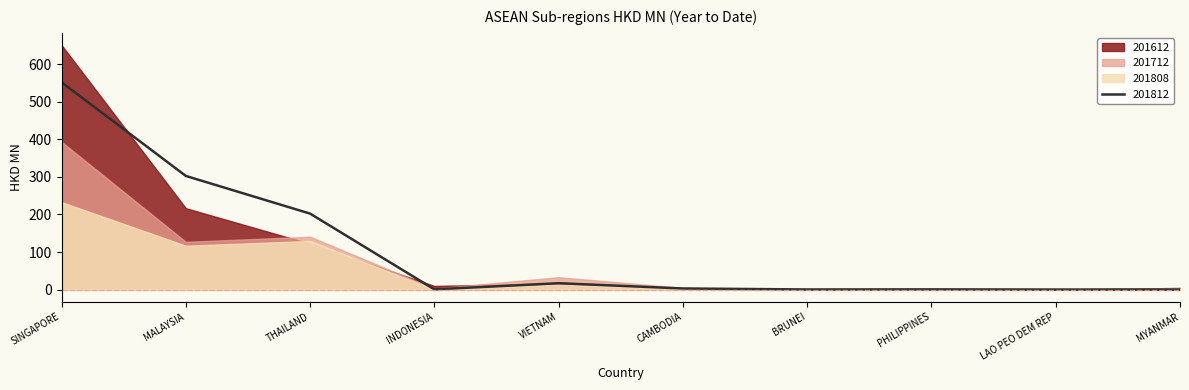

Is the value of 201812 at LAO PEO DEM REP greater than the value of 201712 at MYANMAR?

No